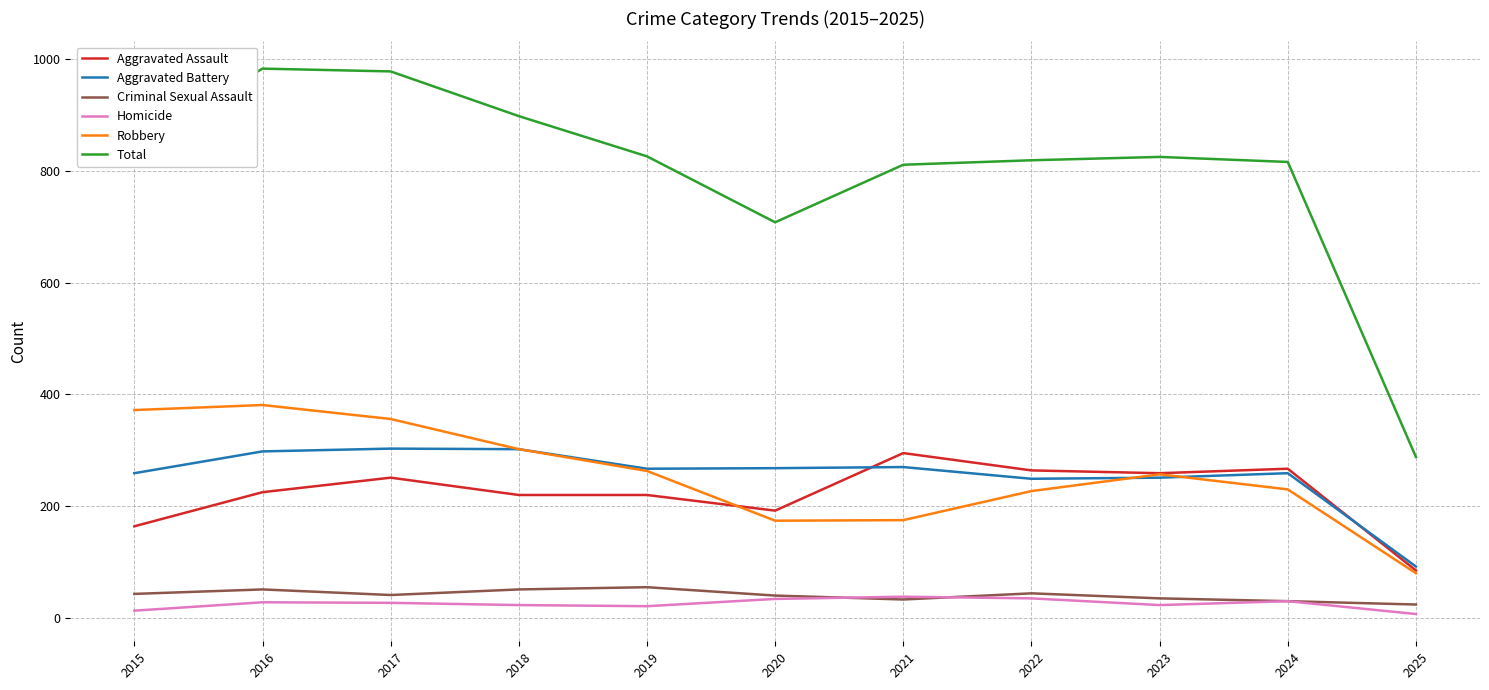

How many lines are shown in the chart?

6